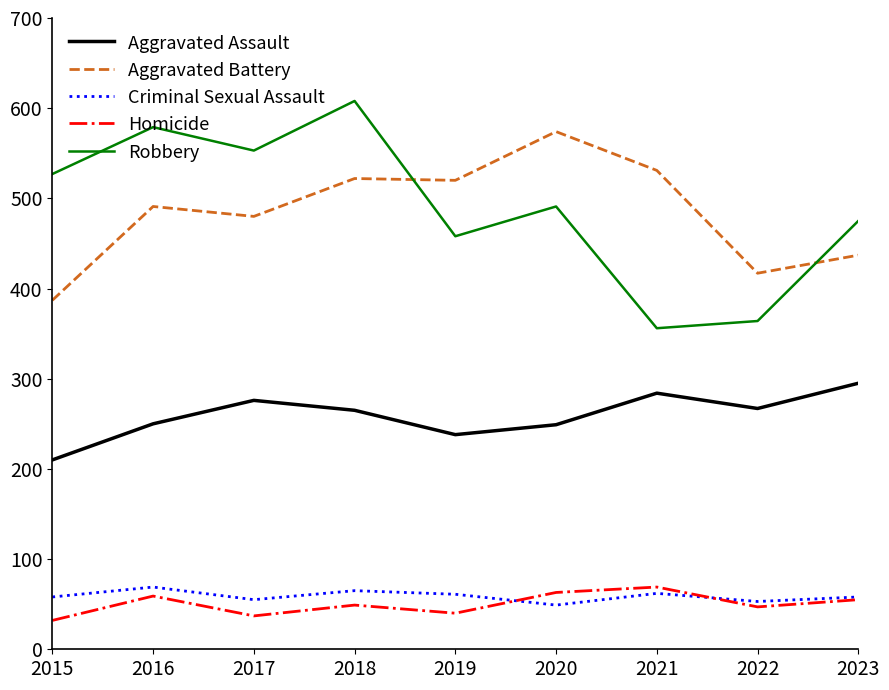

What are all the series names shown in the legend?

Aggravated Assault, Aggravated Battery, Criminal Sexual Assault, Homicide, Robbery